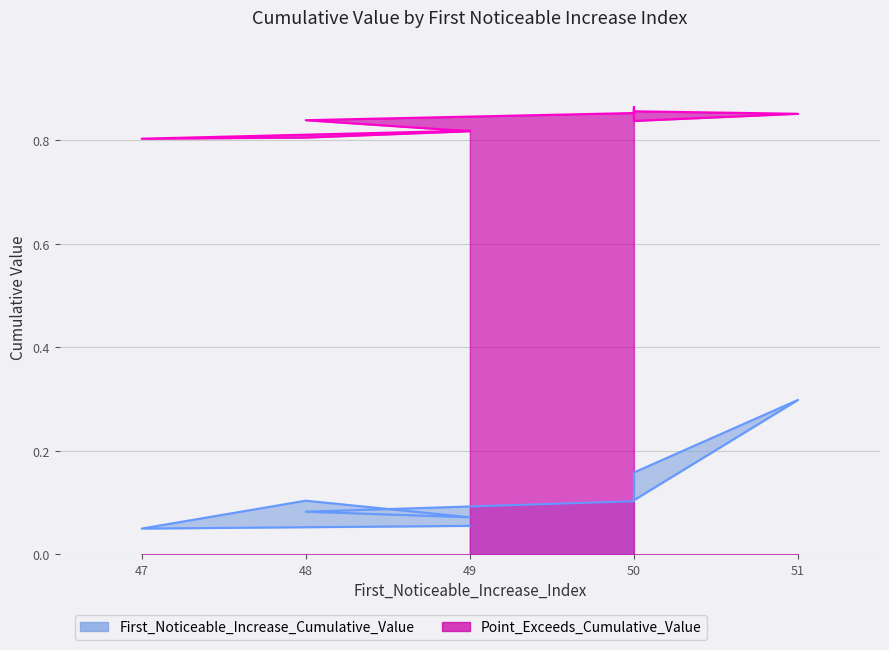

What is the difference between the highest and lowest values at 47?

0.8